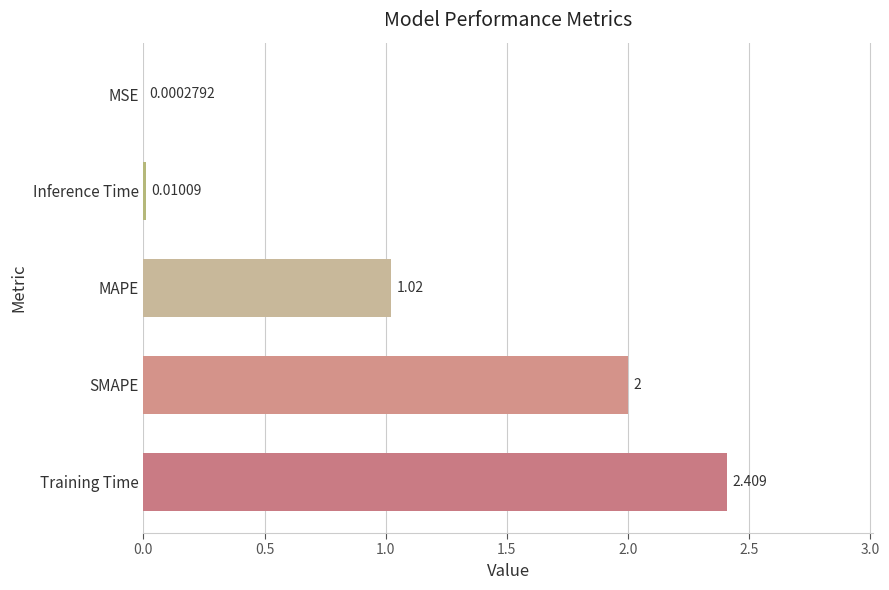

What is the greatest value displayed?

2.4